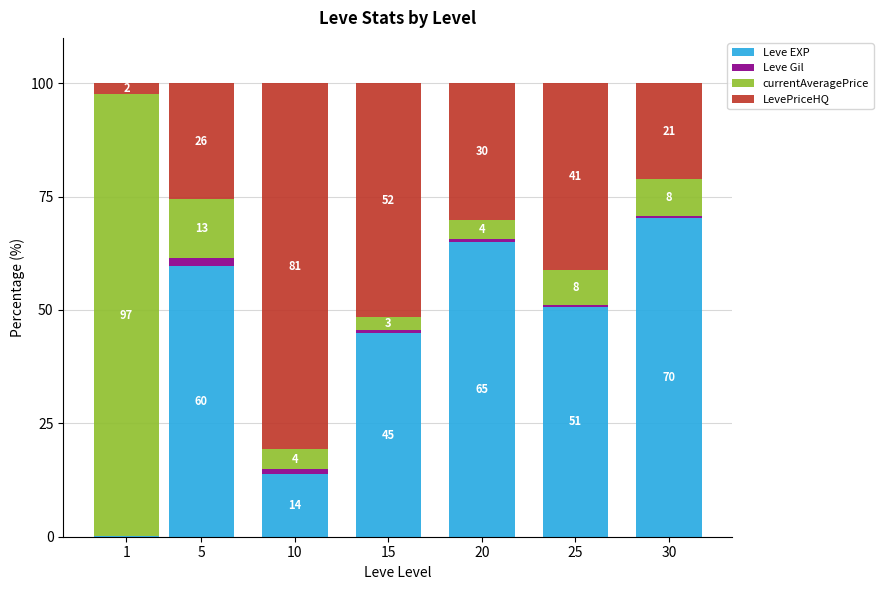

Are the bars horizontal?

No